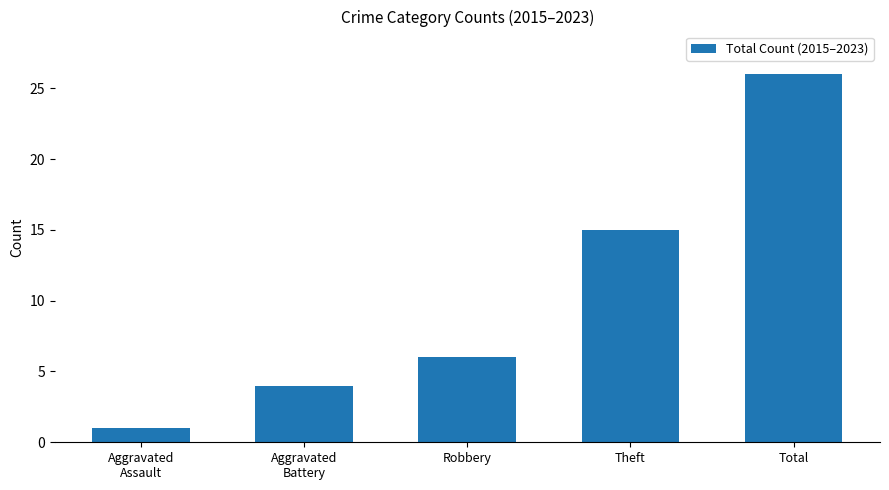

Rank the categories by value from highest to lowest.

Total, Theft, Robbery, Aggravated
Battery, Aggravated
Assault